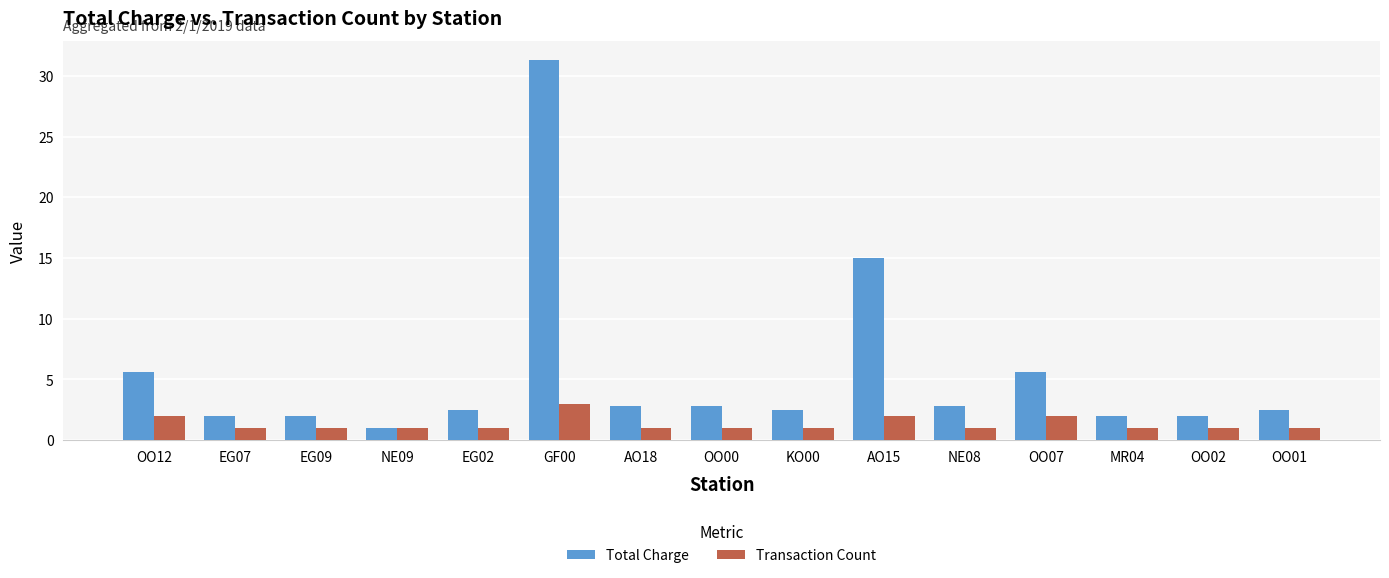

Reading left to right, what are all the values shown in this chart?

Total Charge: 5.6	2.0	2.0	1.0	2.5	31.3	2.8	2.8	2.5	15.0	2.8	5.6	2.0	2.0	2.5
Transaction Count: 2.0	1.0	1.0	1.0	1.0	3.0	1.0	1.0	1.0	2.0	1.0	2.0	1.0	1.0	1.0